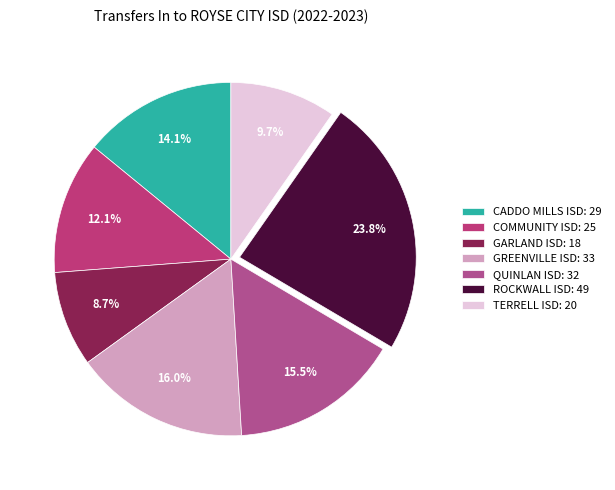

What is the ratio of the value at TERRELL ISD to the value at COMMUNITY ISD?

0.8